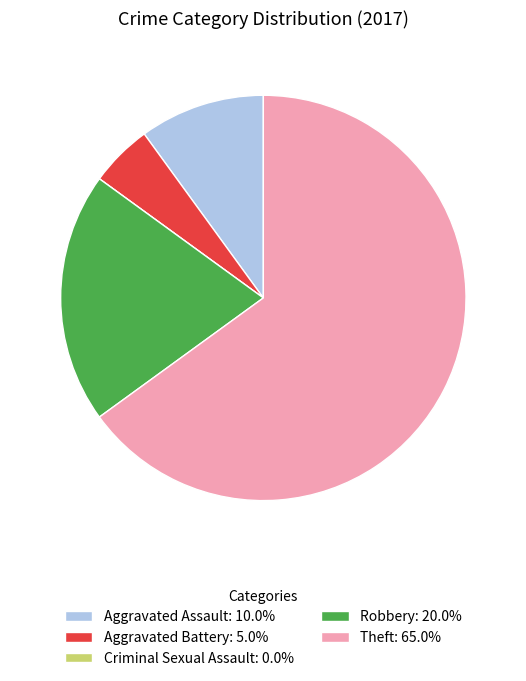

Does Theft represent more than half of the total?

Yes